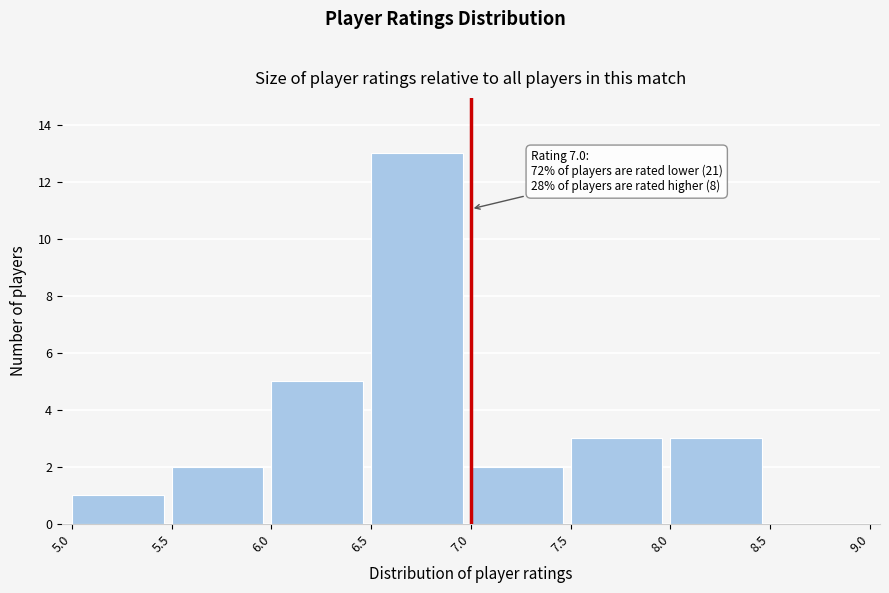

Which range on the x-axis has the tallest bar?

6.5 to 7.0